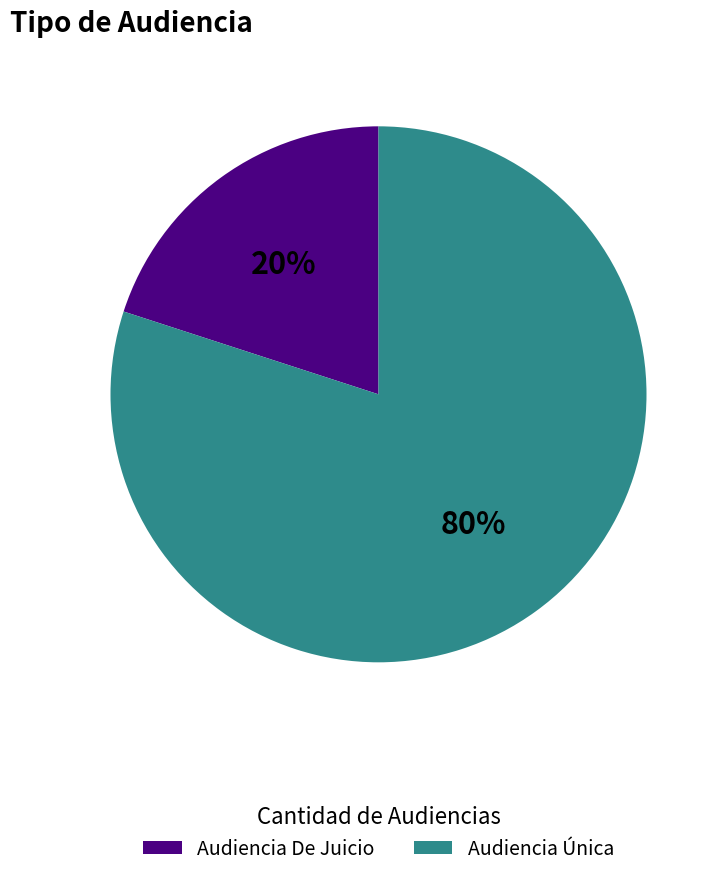

Do Audiencia Única and Audiencia De Juicio together represent more than half of the pie?

Yes